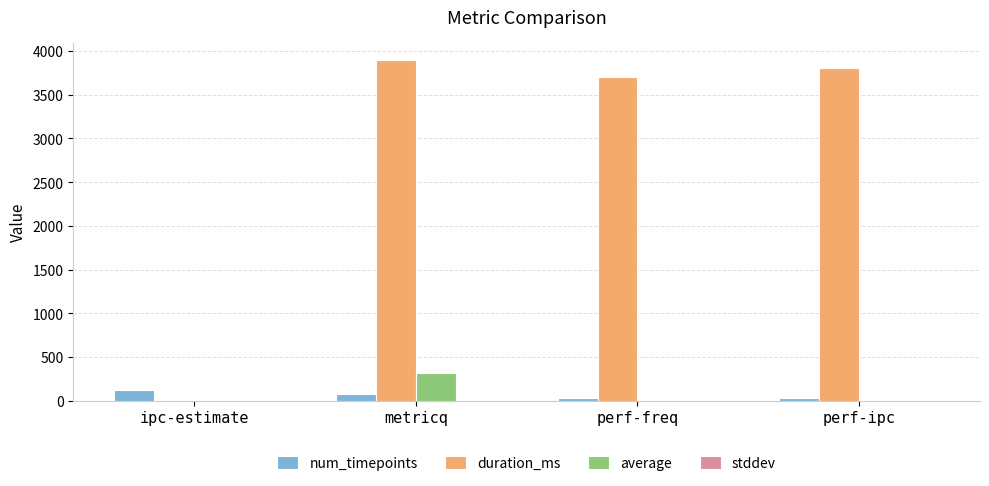

Is it true that duration_ms equals -1895.3 at ipc-estimate?

False